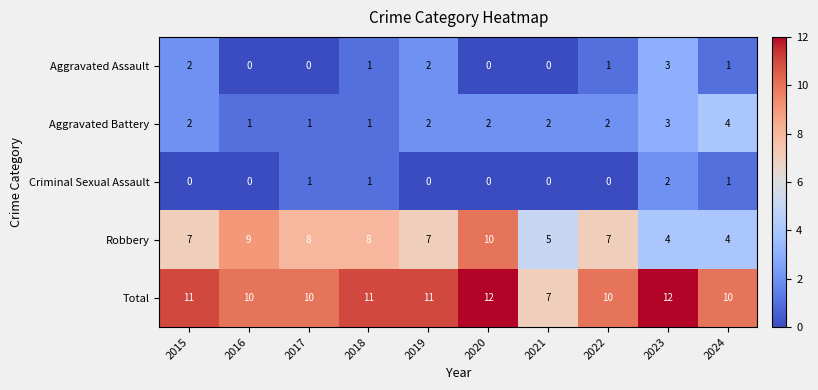

Which category has the lowest value in the Total series?

2021